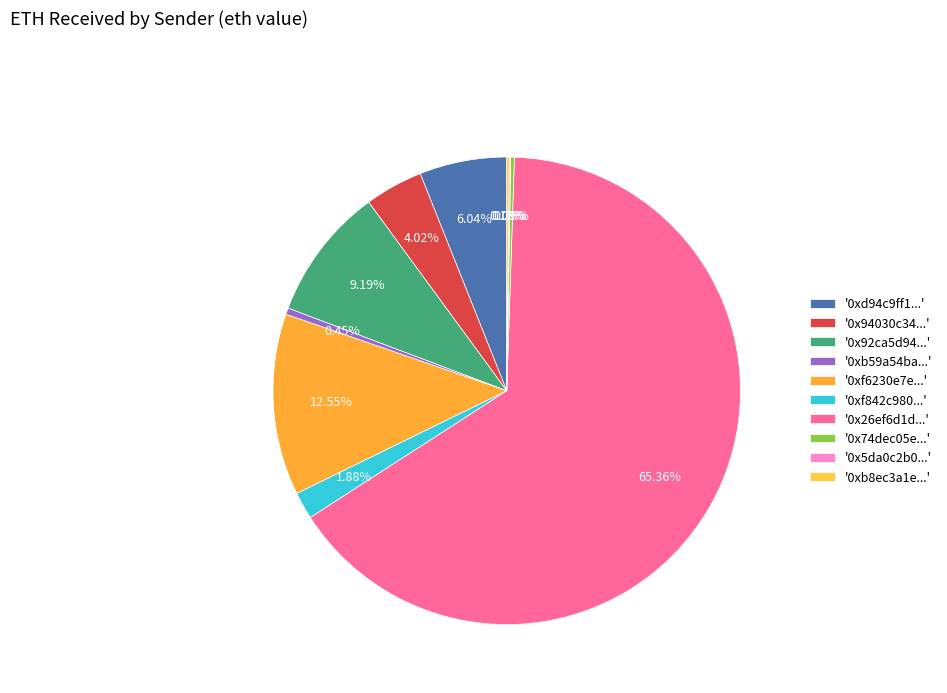

Which slice is the largest?

'0x26ef6d1d...'